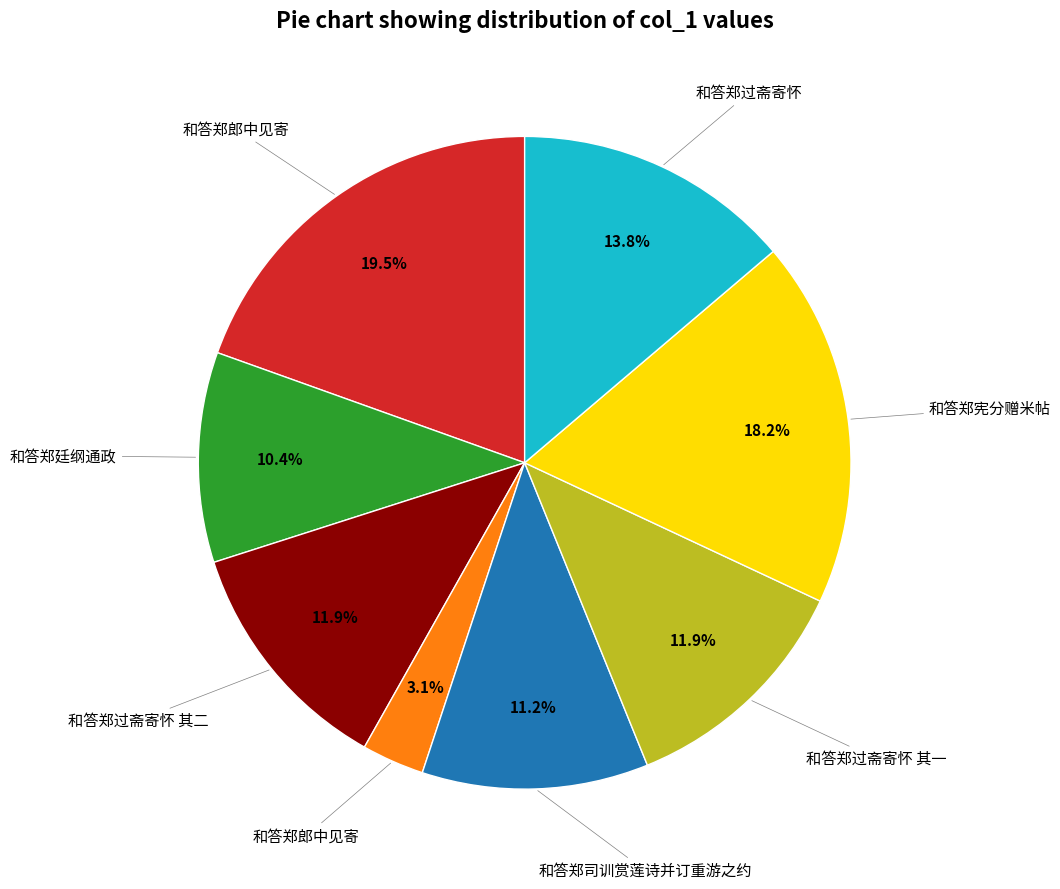

Is there any slice that represents more than half of the pie?

No